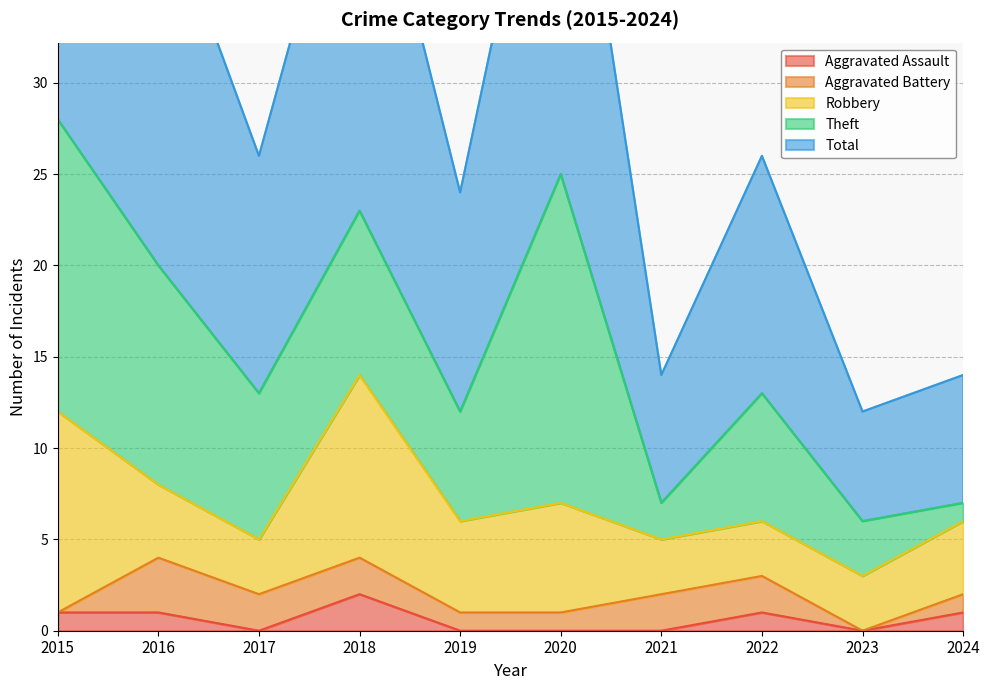

At how many categories does at least one series exceed 8?

7